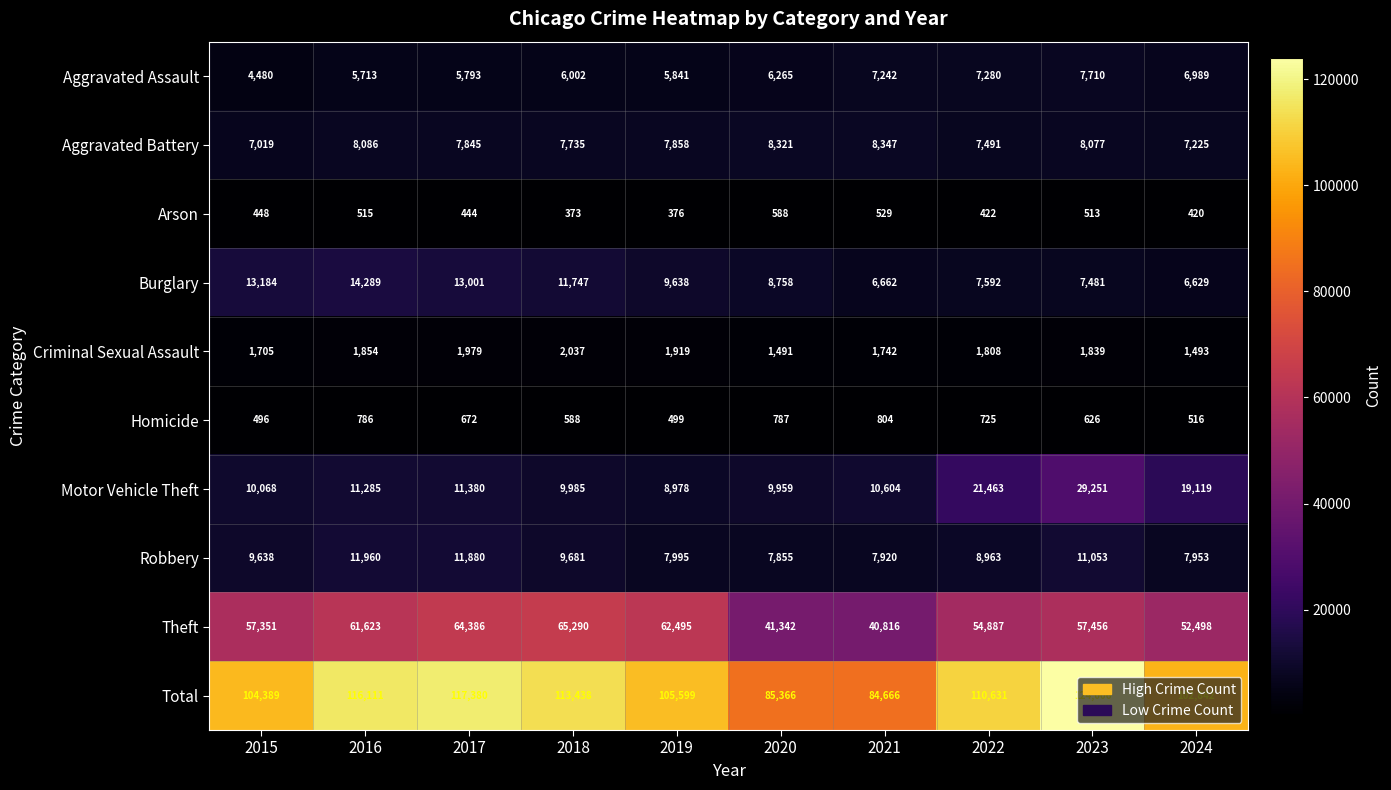

At which category is the sum across all series the highest?

2023